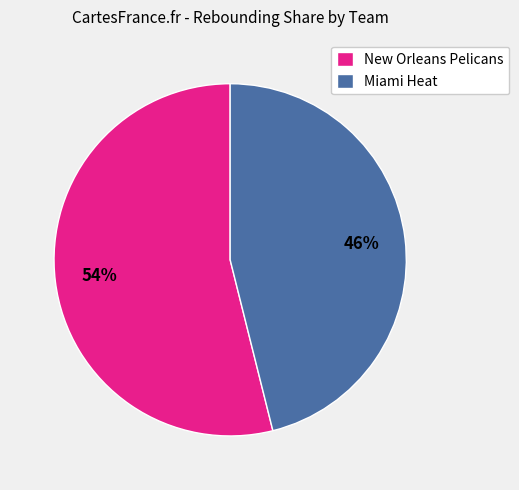

To the nearest percent, what percentage of the pie is New Orleans Pelicans?

54%